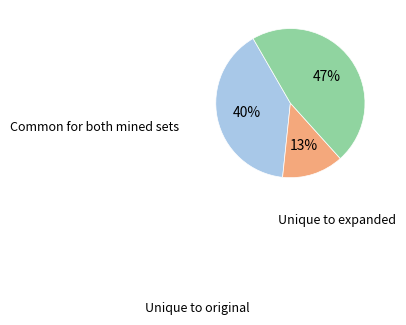

Is there a majority slice in this chart?

No